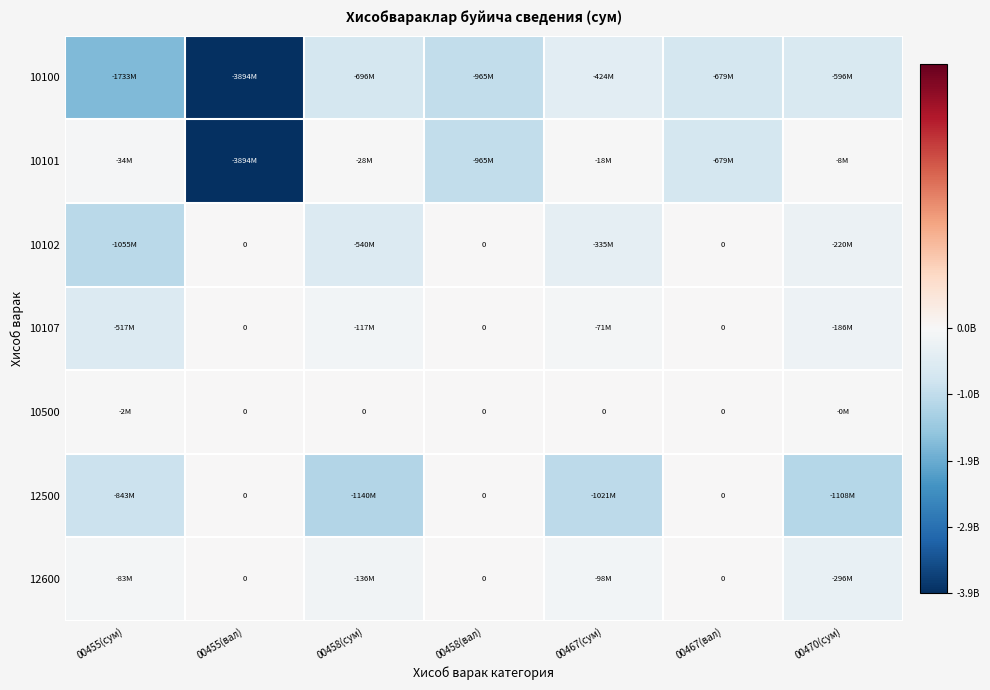

Where is 12600 nearest to the value -147935971?

00458(сум)